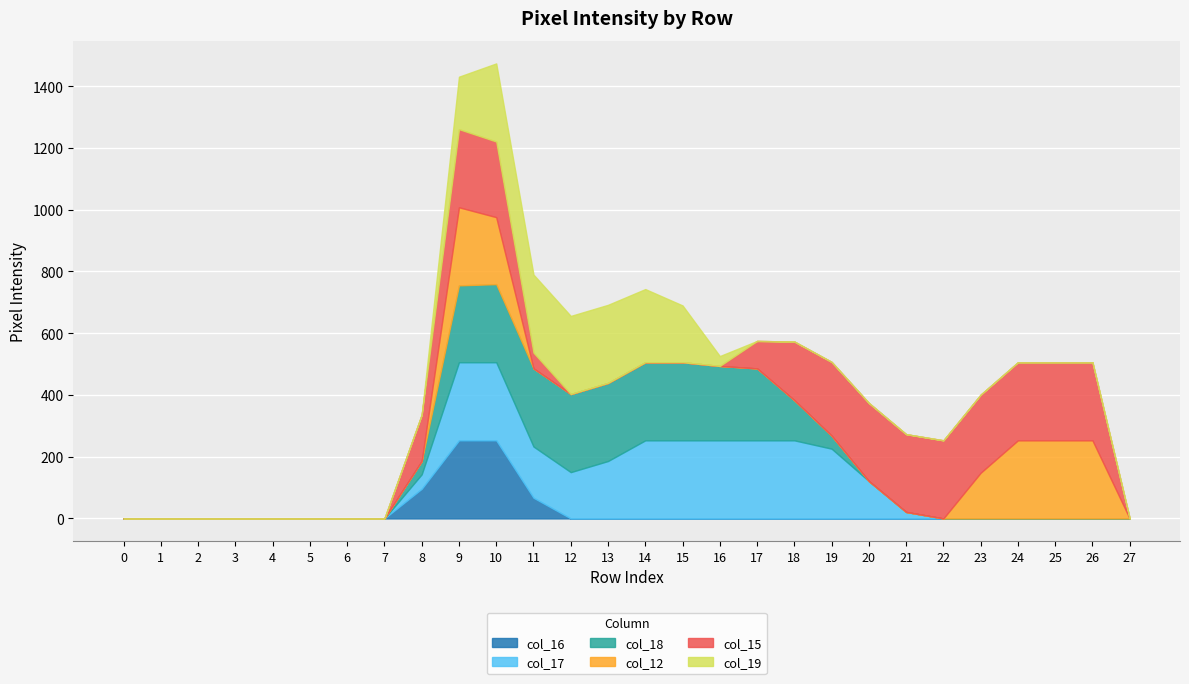

At how many categories does at least one series exceed 218?

18